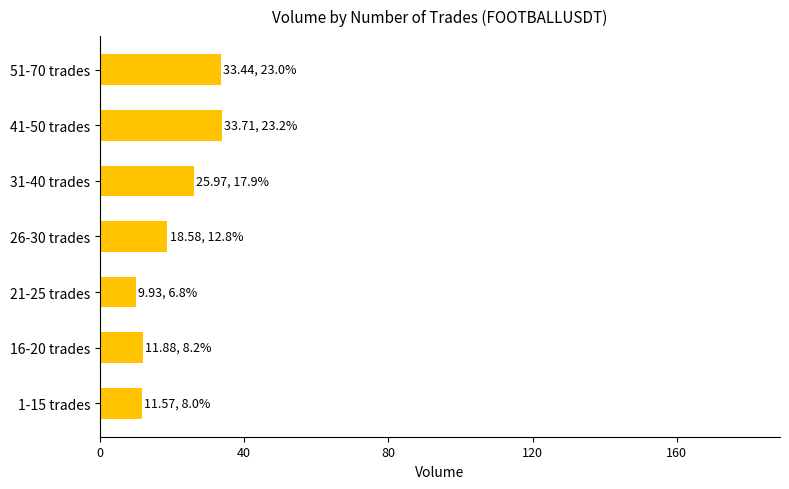

What is the smallest value displayed?

9.9